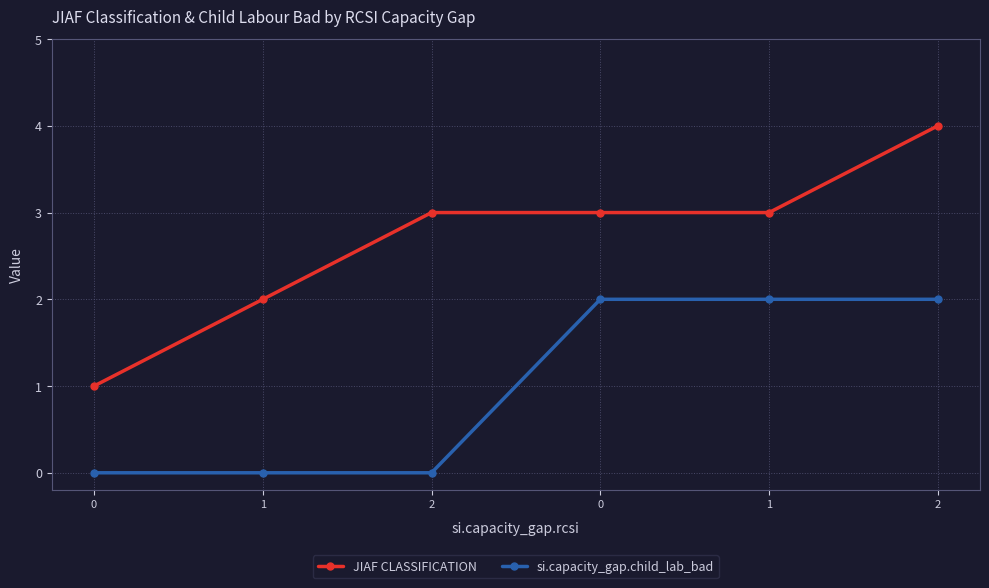

True or false: si.capacity_gap.child_lab_bad and JIAF CLASSIFICATION cross at least once.

False